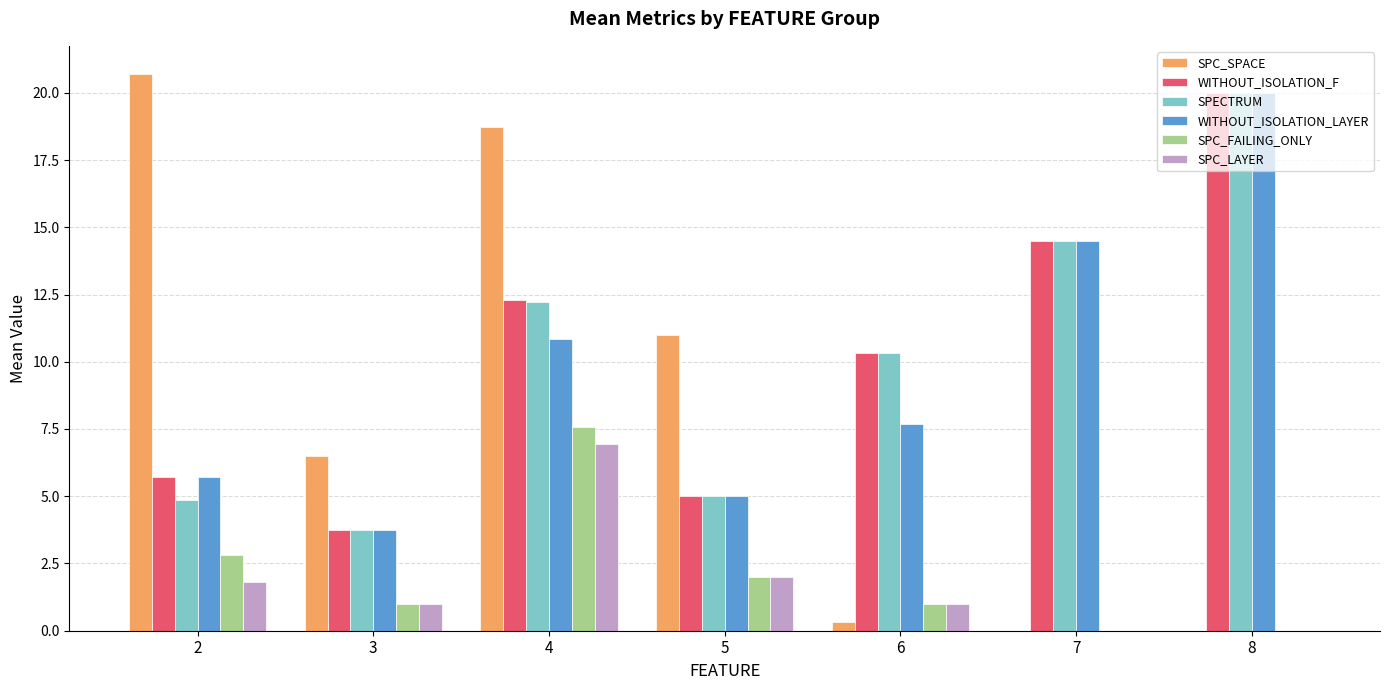

Reading left to right, what are all the values shown in this chart?

SPC_SPACE: 2=20.7	3=6.5	4=18.7	5=11.0	6=0.3	7=0.0	8=0.0
WITHOUT_ISOLATION_F: 2=5.7	3=3.8	4=12.3	5=5.0	6=10.3	7=14.5	8=20.0
SPECTRUM: 2=4.9	3=3.8	4=12.2	5=5.0	6=10.3	7=14.5	8=20.0
WITHOUT_ISOLATION_LAYER: 2=5.7	3=3.8	4=10.9	5=5.0	6=7.7	7=14.5	8=20.0
SPC_FAILING_ONLY: 2=2.8	3=1.0	4=7.6	5=2.0	6=1.0	7=0.0	8=0.0
SPC_LAYER: 2=1.8	3=1.0	4=6.9	5=2.0	6=1.0	7=0.0	8=0.0